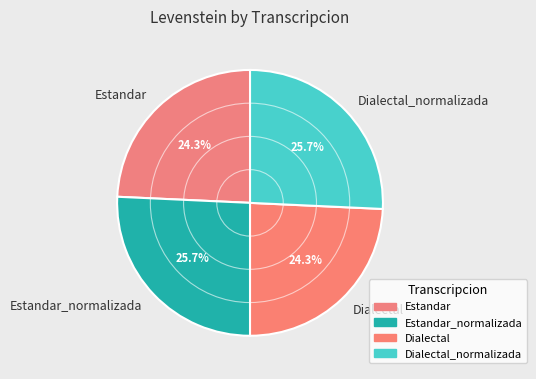

How many segments does this pie chart have?

4